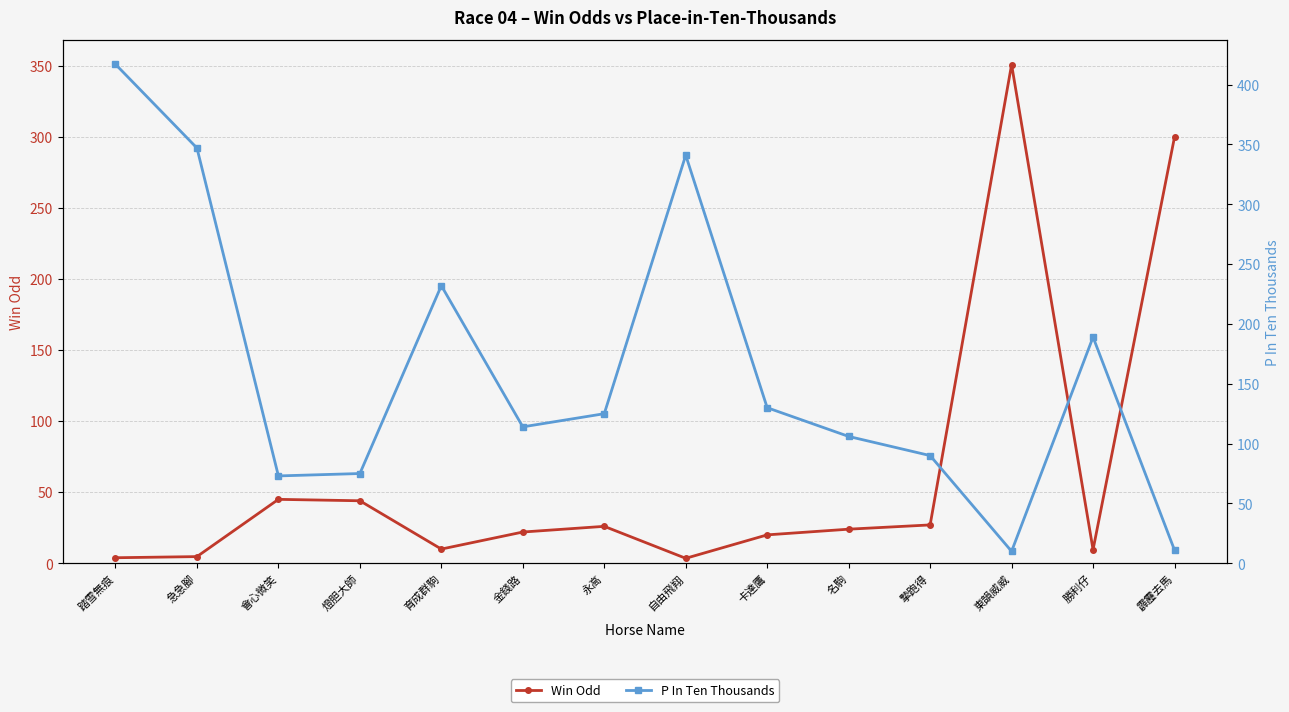

At which category is the sum across all series the highest?

踏雪無痕